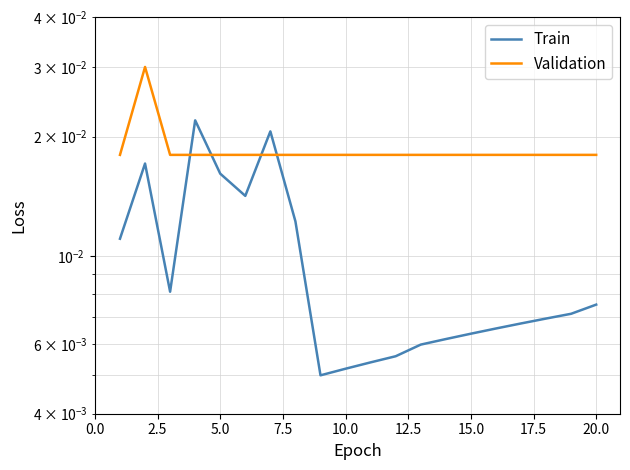

Is it true that Validation equals 0.0 at 20.0?

False